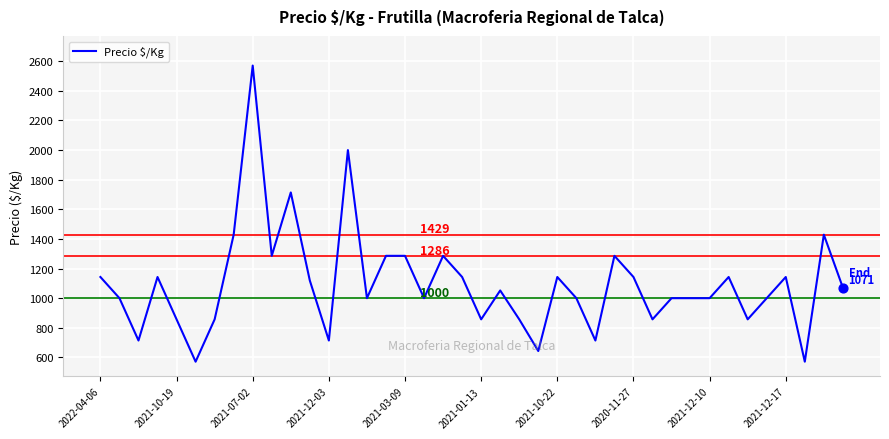

What is the greatest value displayed?

2571